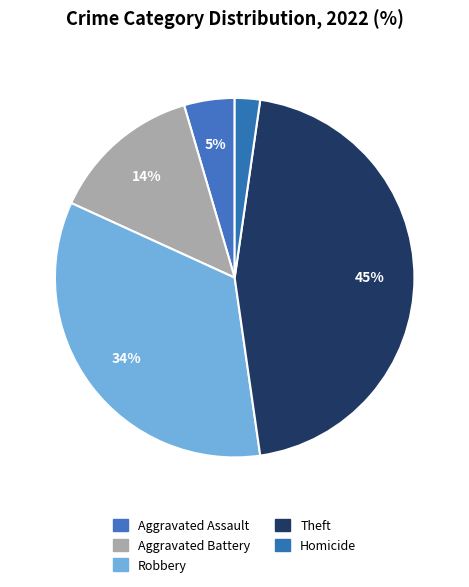

How many segments does this pie chart have?

5